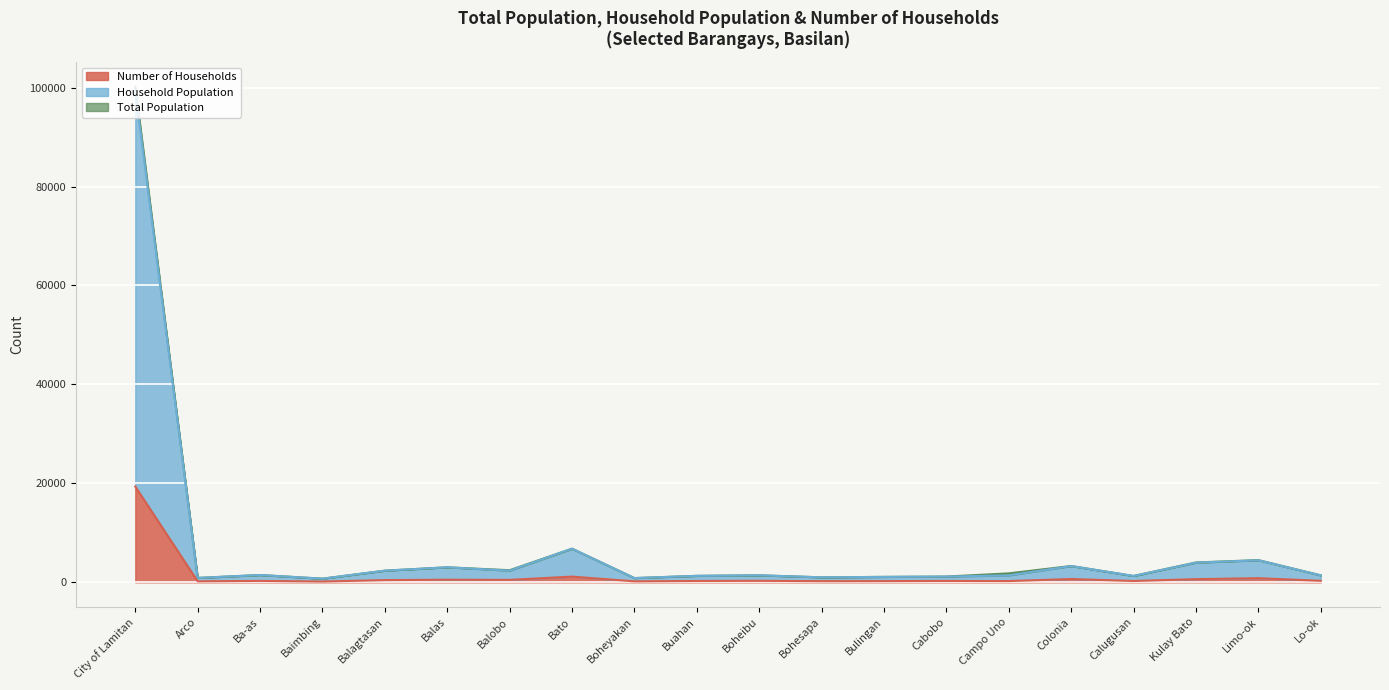

What value does the Number of Households series have at Bohesapa, to the nearest 10?

220